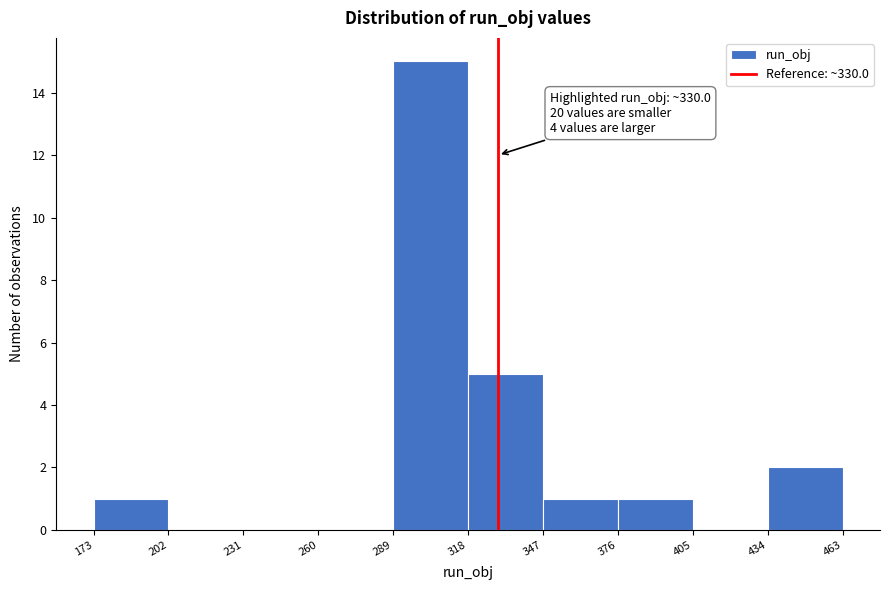

Which range on the x-axis has the tallest bar?

289 to 318